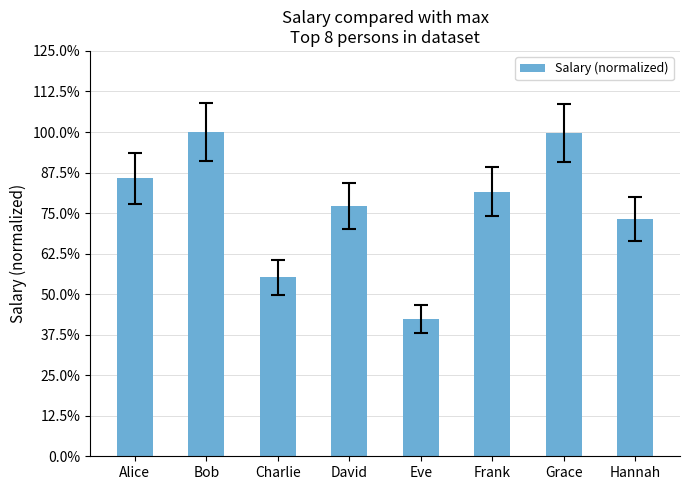

Does the chart contain any negative values?

No